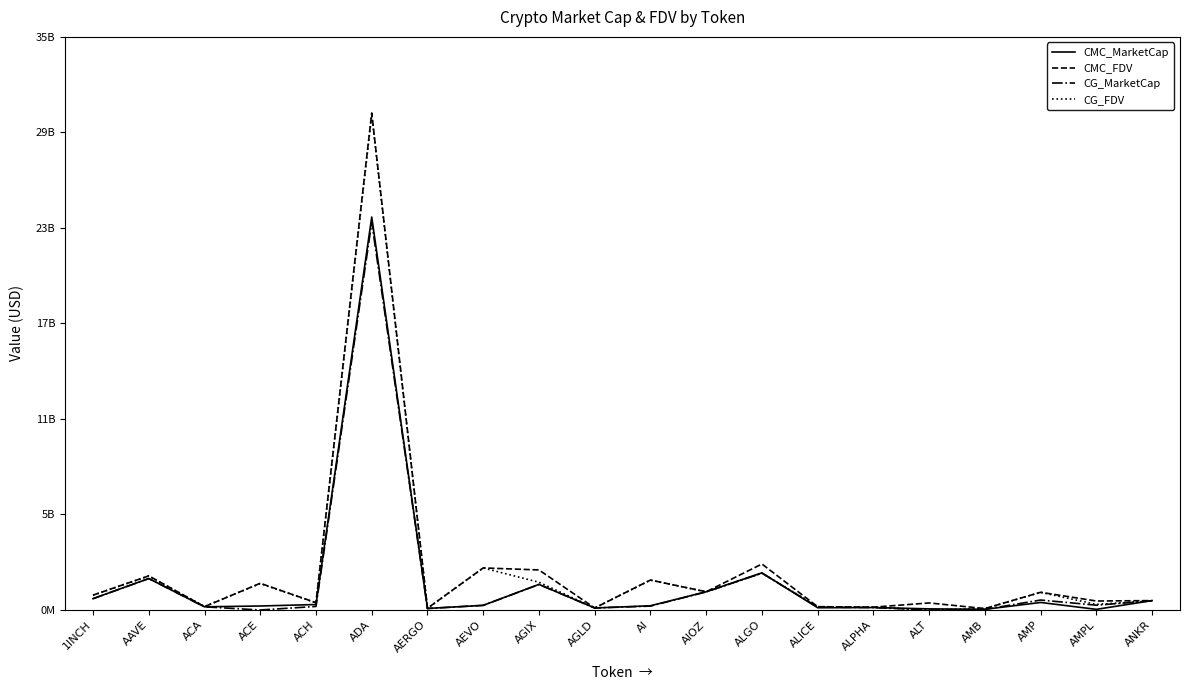

What is the sum of all CG_MarketCap values?

34162593627.0